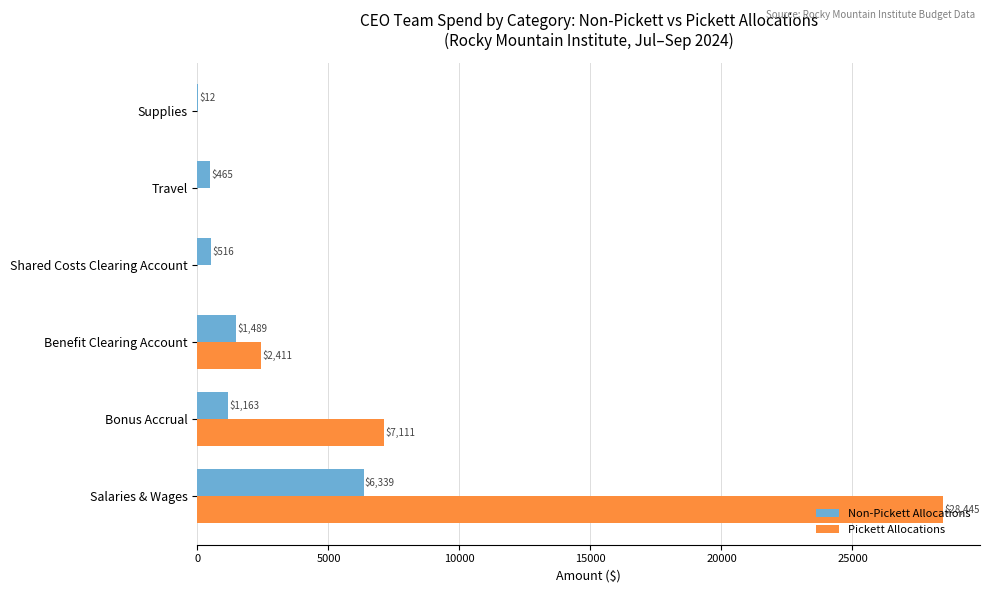

The Pickett Allocations series shows 0.0 at Supplies. True or false?

True